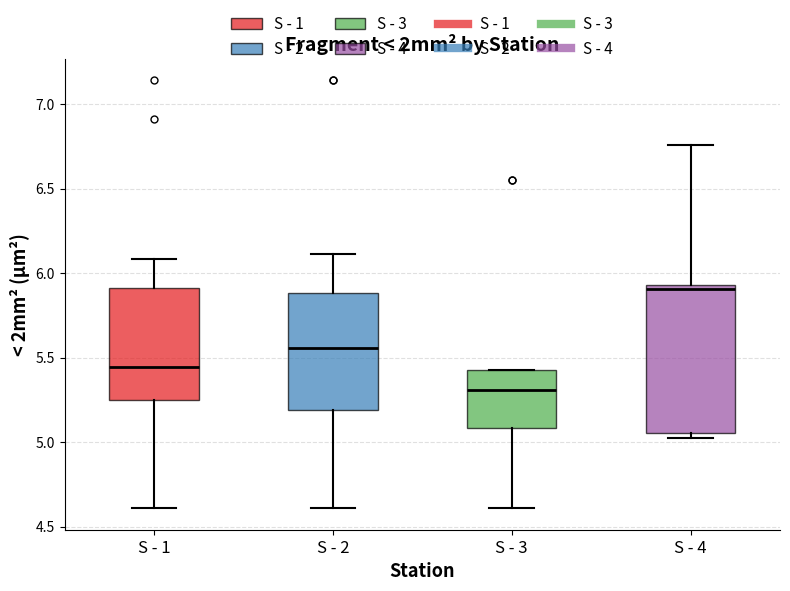

Where does the lower whisker of the box for S - 3 end on the y-axis? The values are not printed on the chart, so give them approximately, as read against the axis.

4.60